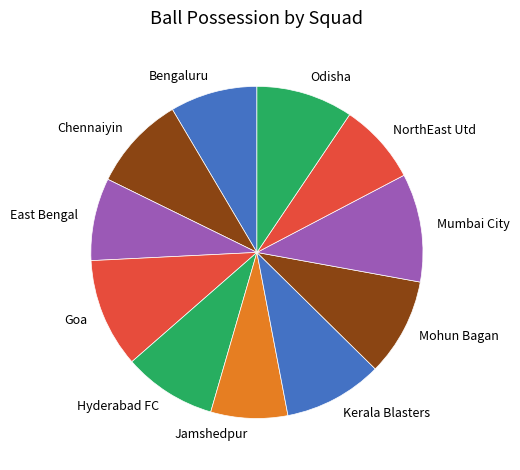

True or false: Chennaiyin accounts for 1% of the total.

False